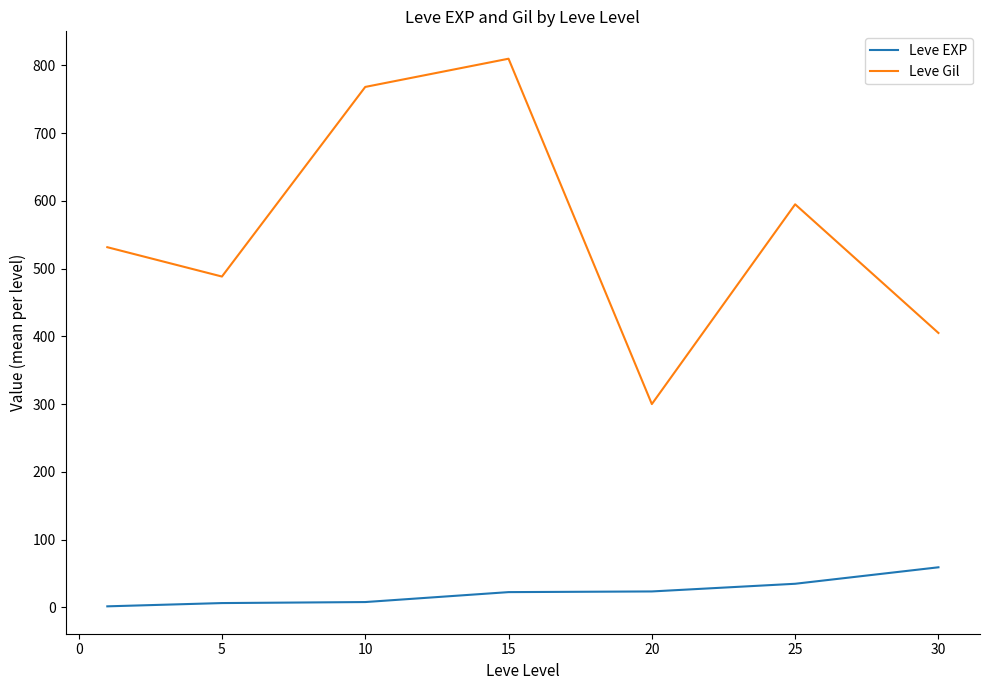

Which series has the widest spread of values?

Leve Gil